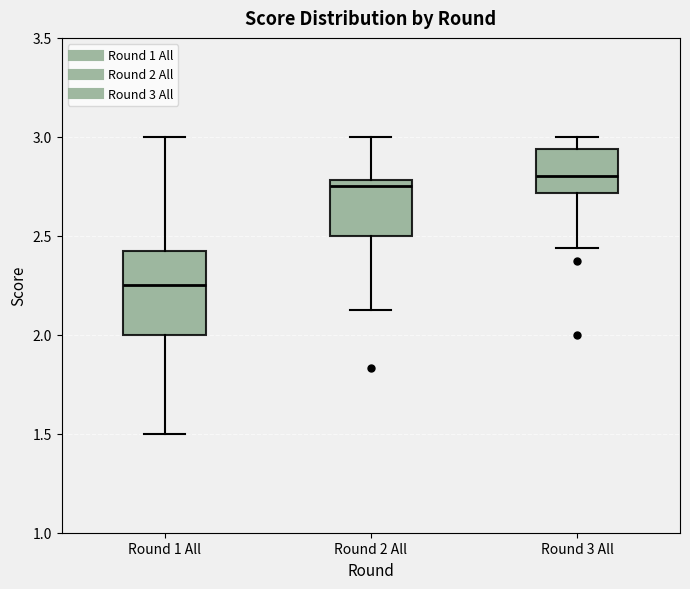

Reading left to right, read every box against the y-axis: the position of its median line, the range the box covers, and the ends of its whiskers. The values are not printed on the chart, so give them approximately, as read against the axis.

Round 1 All: median 2.25, box 2.00 to 2.45, whiskers 1.50 to 3.00
Round 2 All: median 2.75, box 2.50 to 2.80, whiskers 2.15 to 3.00
Round 3 All: median 2.80, box 2.70 to 2.95, whiskers 2.45 to 3.00